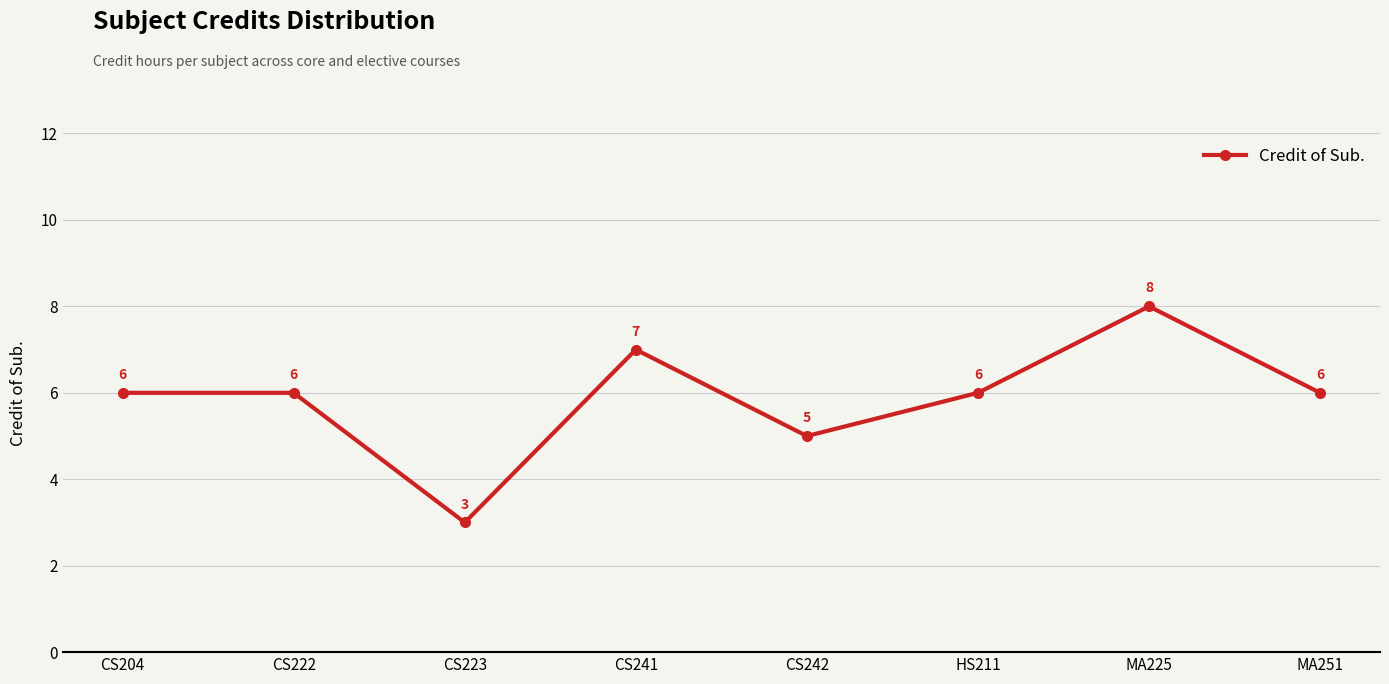

What is the maximum value shown in the chart?

8